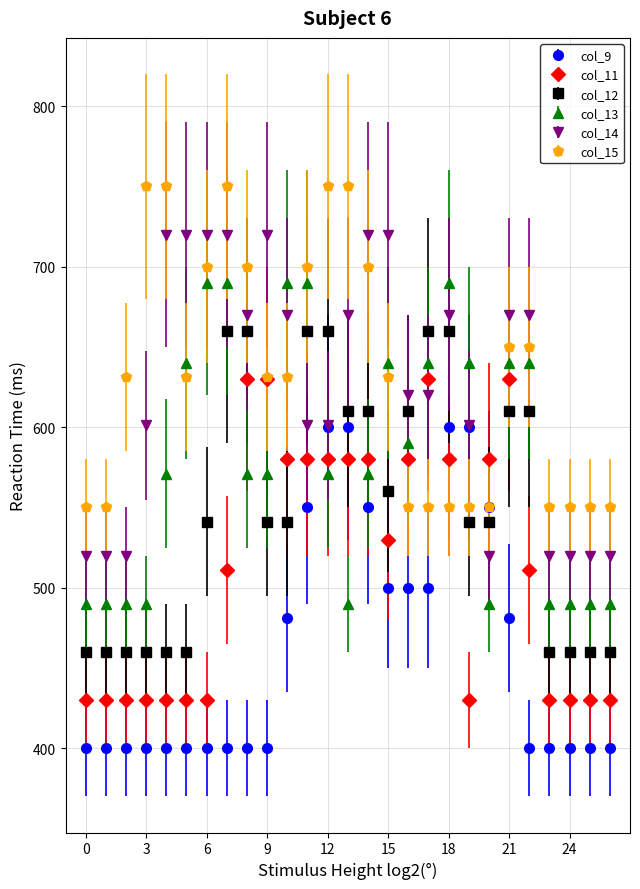

After their last crossing, which series has the higher values: col_15 or col_14?

col_15